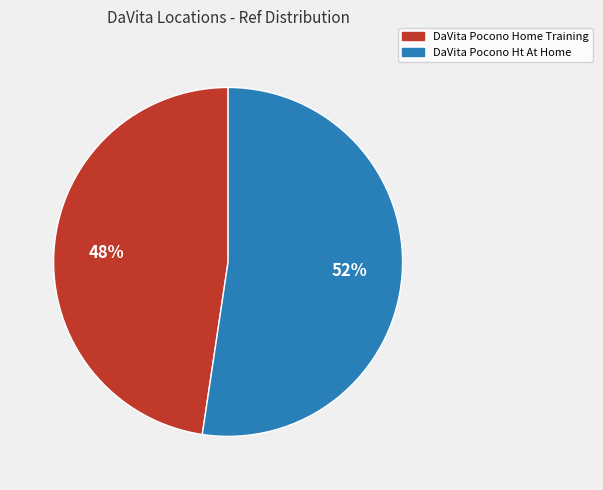

Is the sum of DaVita Pocono Ht At Home and DaVita Pocono Home Training greater than half?

Yes